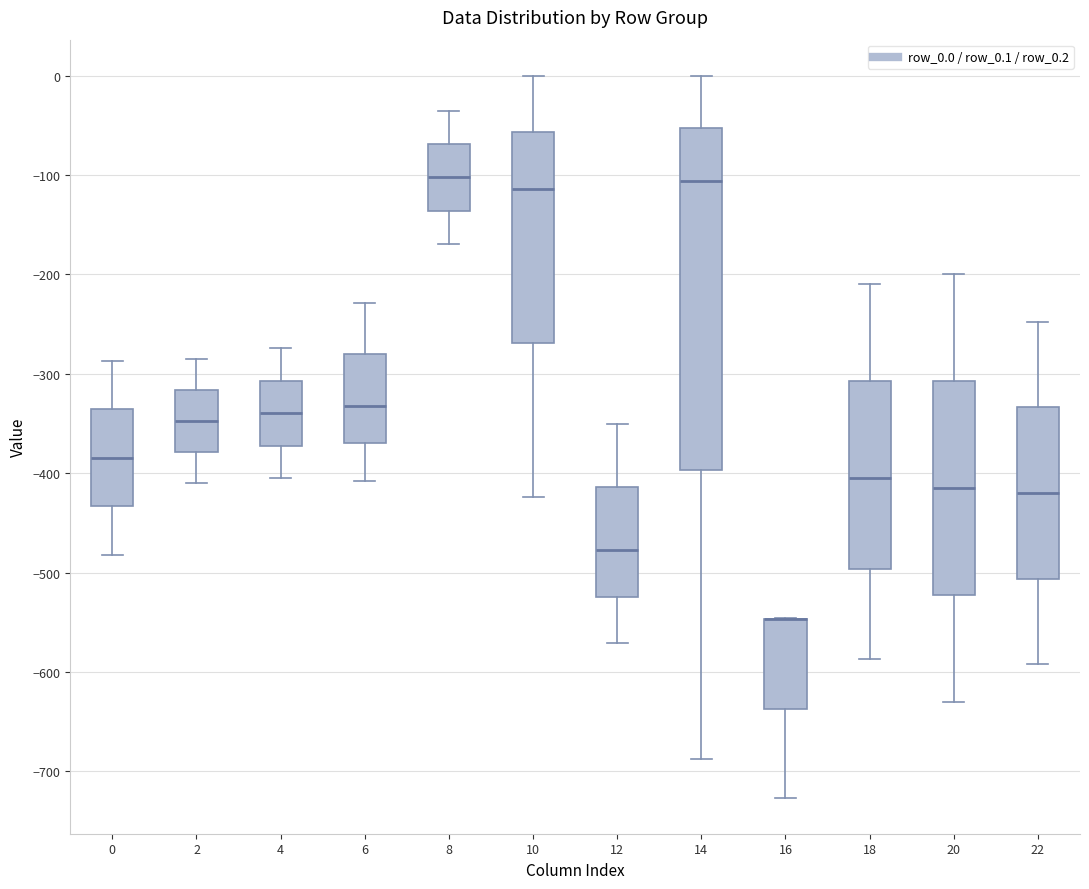

Reading left to right, read every box against the y-axis: the position of its median line, the range the box covers, and the ends of its whiskers. The values are not printed on the chart, so give them approximately, as read against the axis.

0: median -380, box -430 to -340, whiskers -480 to -290
2: median -350, box -380 to -320, whiskers -410 to -290
4: median -340, box -370 to -310, whiskers -400 to -270
6: median -330, box -370 to -280, whiskers -410 to -230
8: median -100, box -140 to -70, whiskers -170 to -40
10: median -110, box -270 to -60, whiskers -420 to 0
12: median -480, box -520 to -410, whiskers -570 to -350
14: median -110, box -400 to -50, whiskers -690 to 0
16: median -550 (drawn on the box's upper edge), box -640 to -550, whiskers -730 to -550
18: median -410, box -500 to -310, whiskers -590 to -210
20: median -410, box -520 to -310, whiskers -630 to -200
22: median -420, box -510 to -330, whiskers -590 to -250